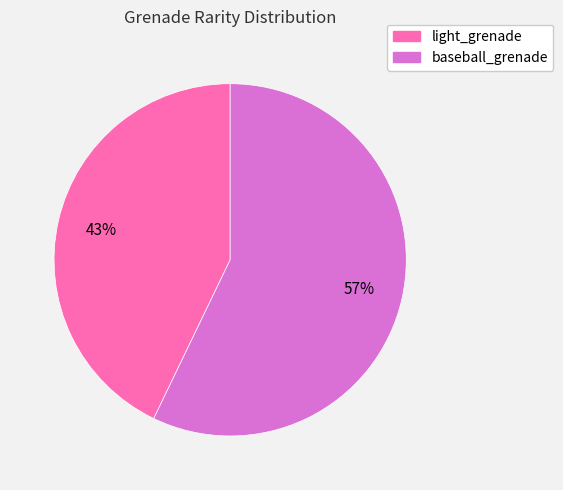

Is the sum of baseball_grenade and light_grenade greater than half?

Yes